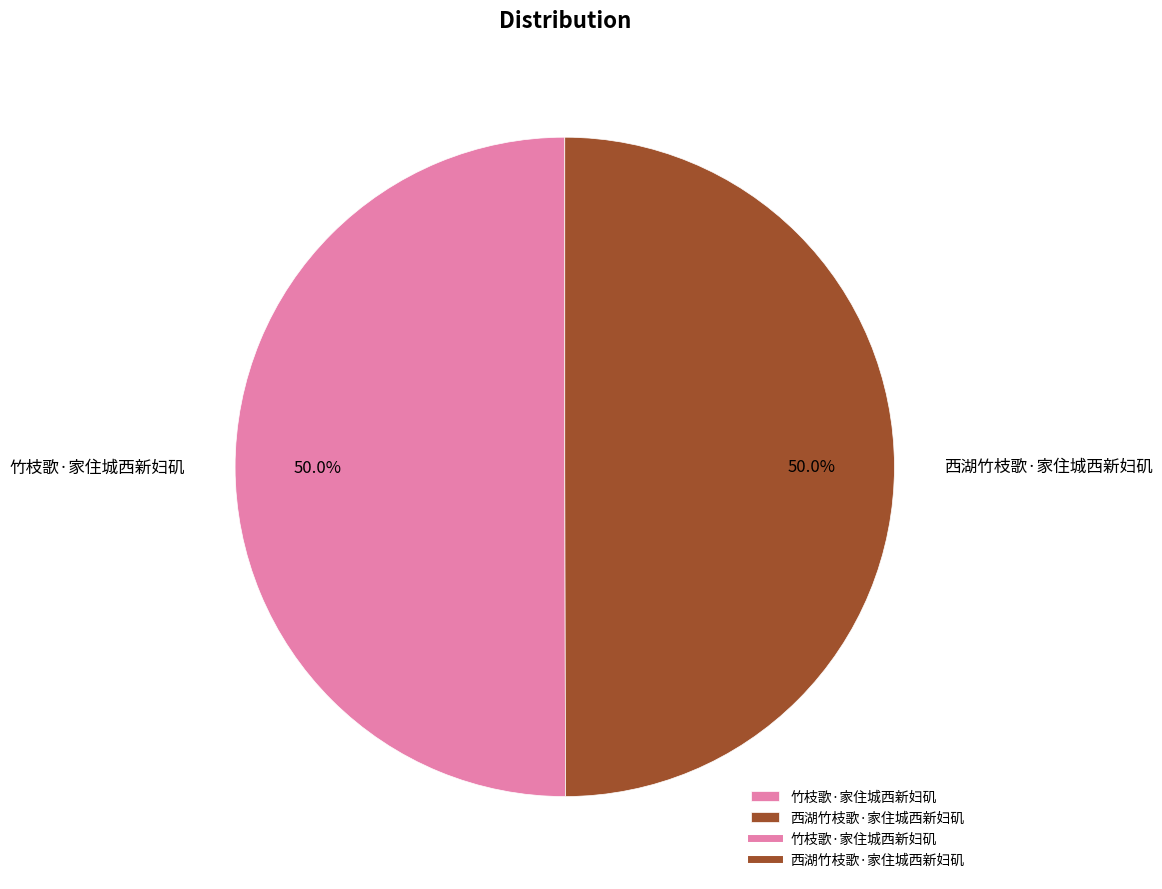

Approximately how many times larger is the value at 竹枝歌·家住城西新妇矶 compared to 西湖竹枝歌·家住城西新妇矶?

1.0